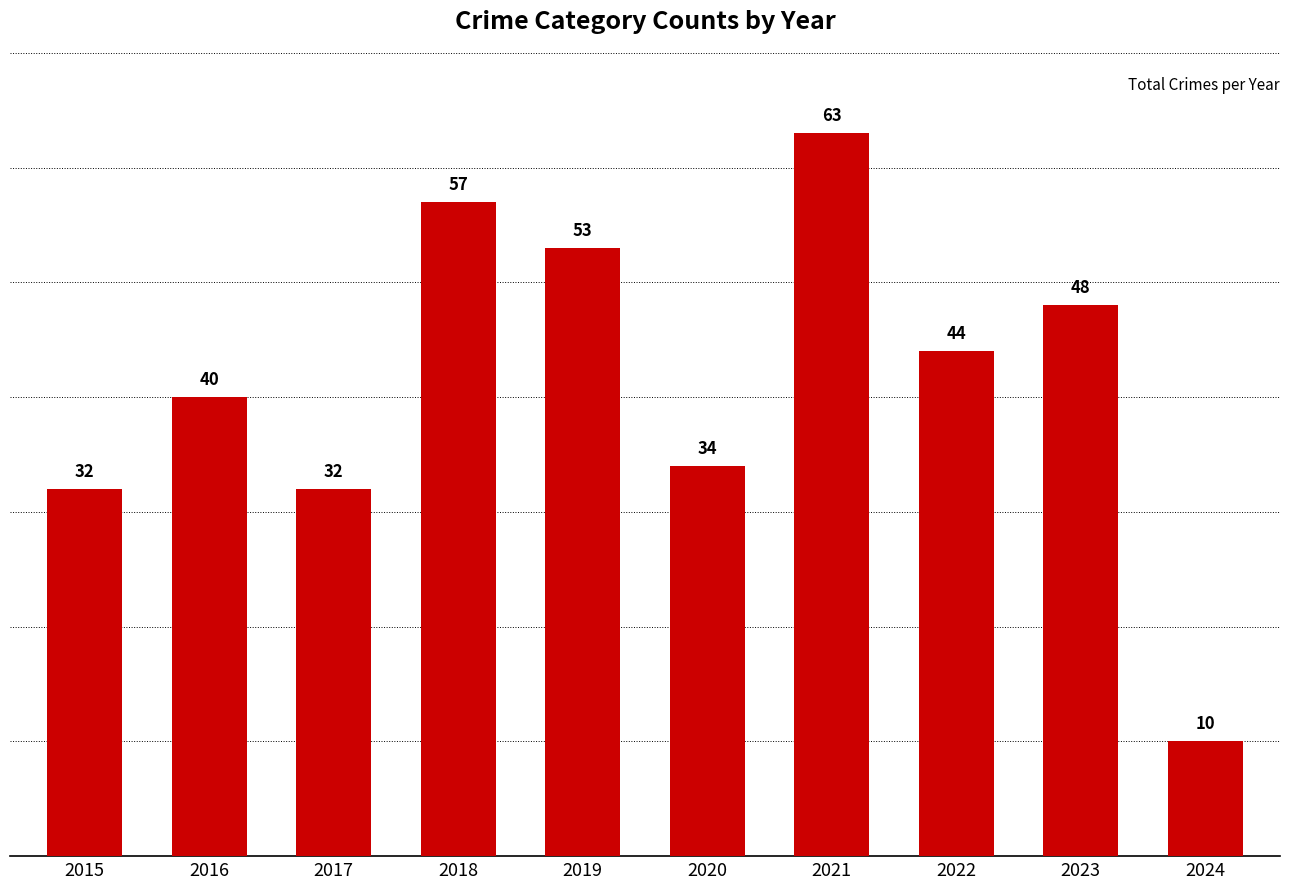

Approximately how many times larger is the value at 2016 compared to 2021?

0.6